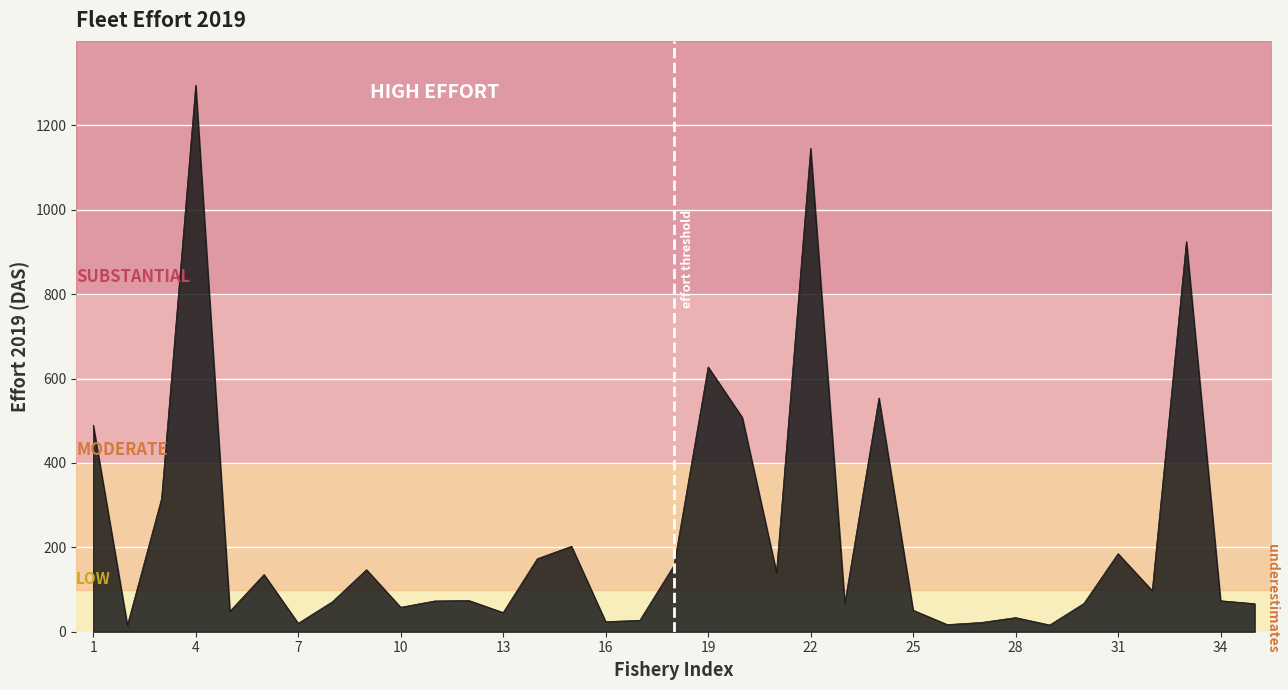

What is the difference between the maximum and minimum values?

1279.5